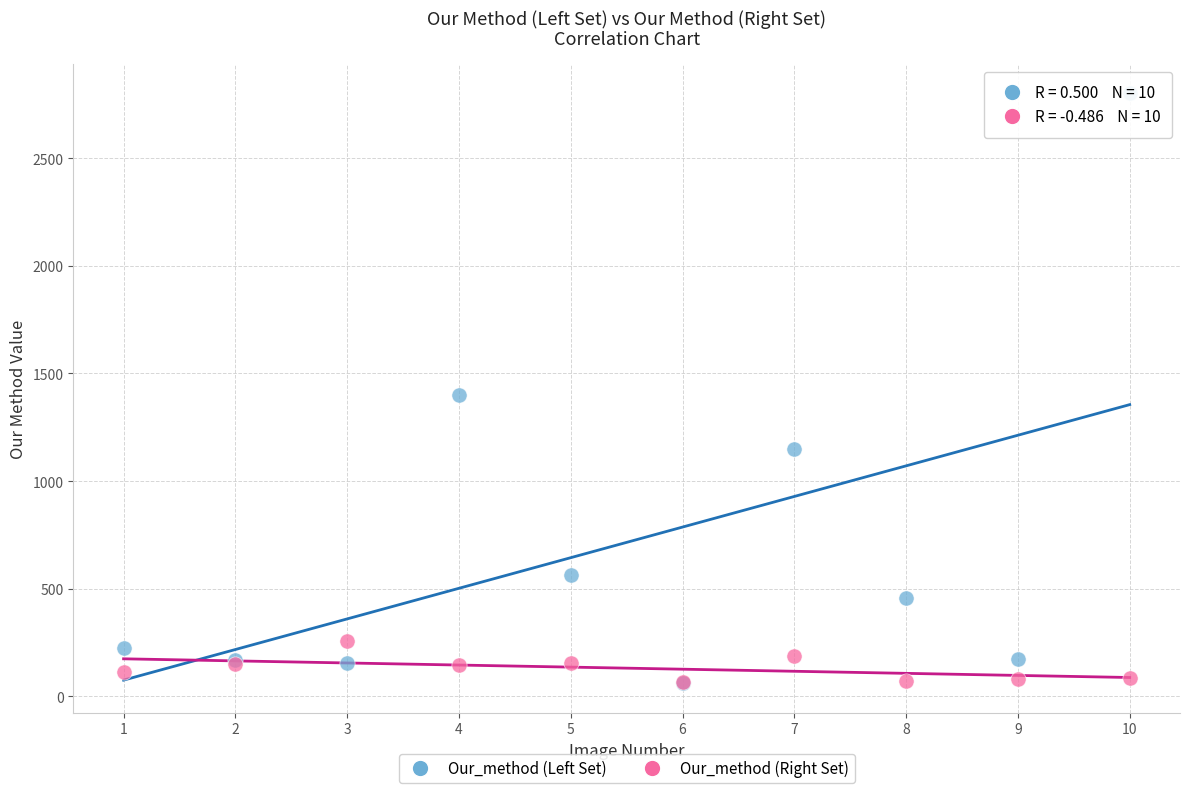

Which series has the widest spread of Y values?

Our_method (Left Set)